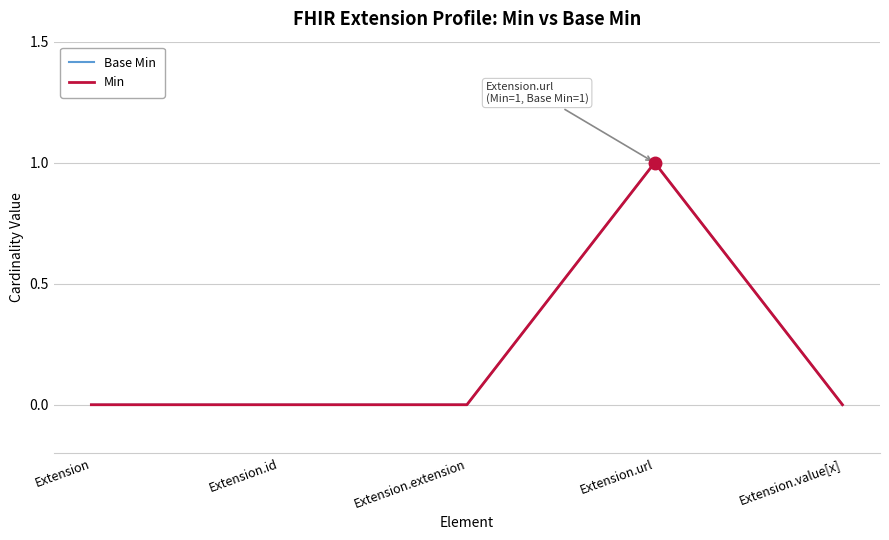

Does the chart have visible grid lines?

Yes